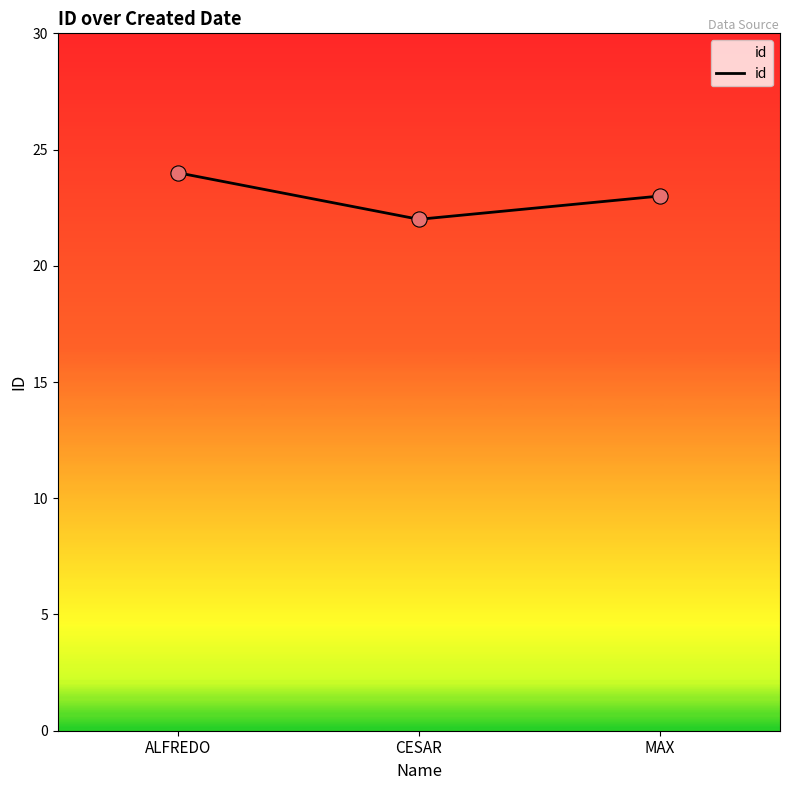

Which has a higher value, MAX or CESAR?

MAX